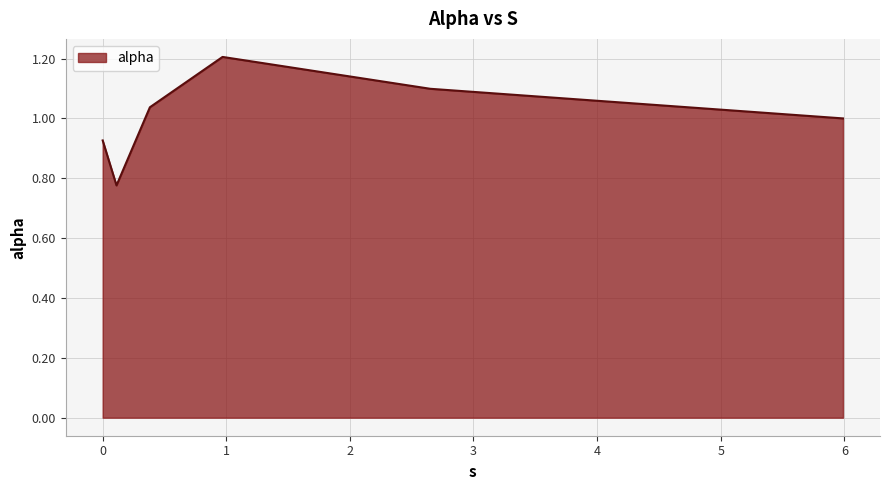

What is the difference between the maximum and minimum values?

0.4